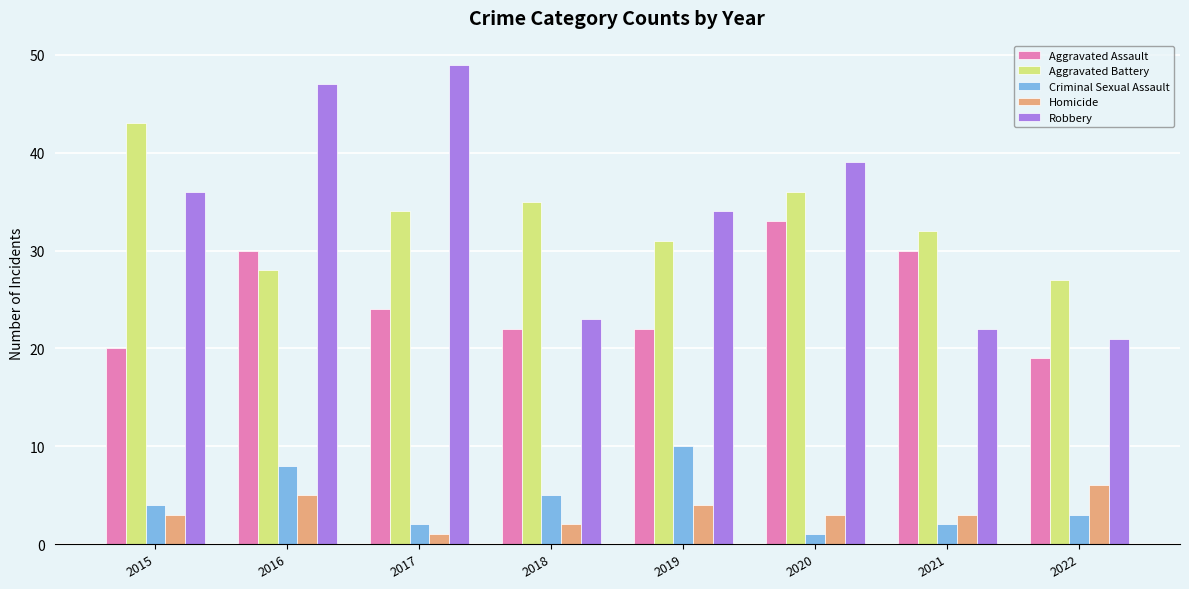

Which label corresponds to the largest value in the chart?

2017